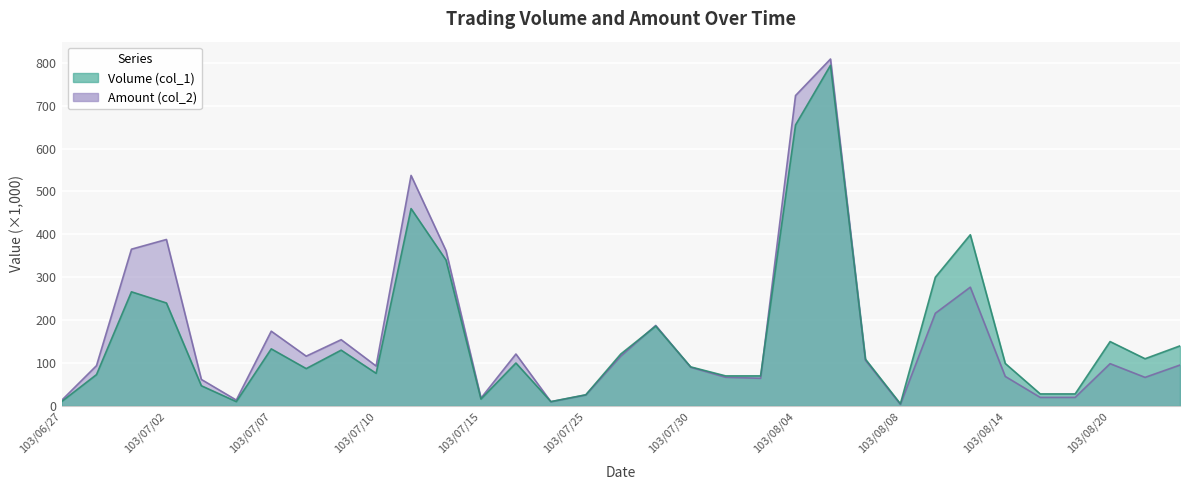

What is the difference between the maximum and second lowest values in the Amount (col_2) series?

798.9